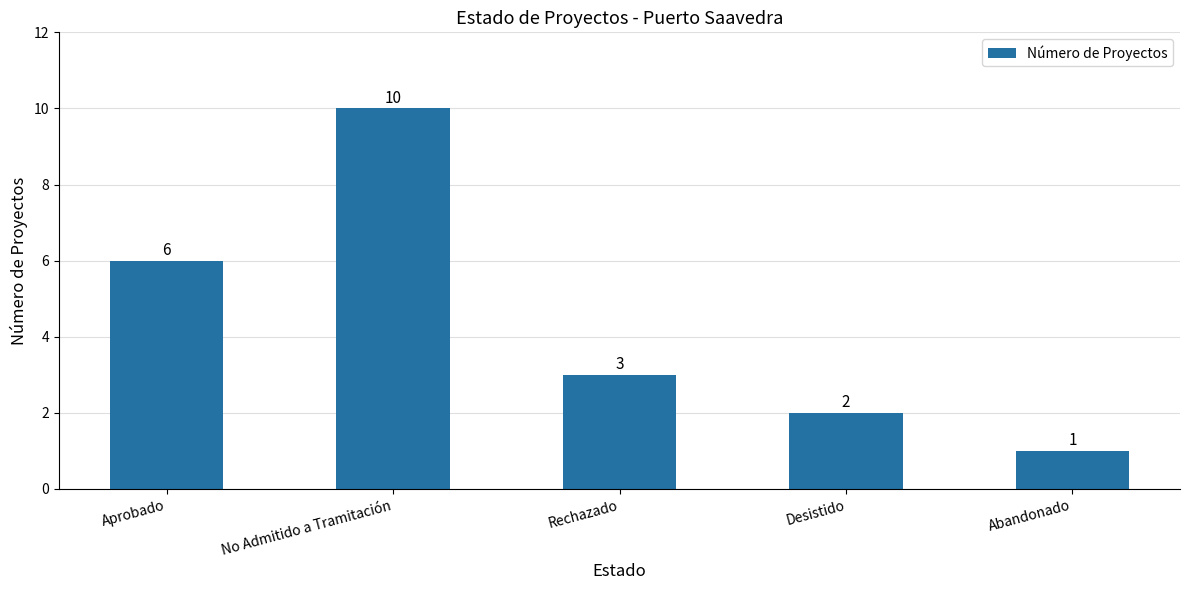

What is the change in value from No Admitido a Tramitación to Desistido?

-8